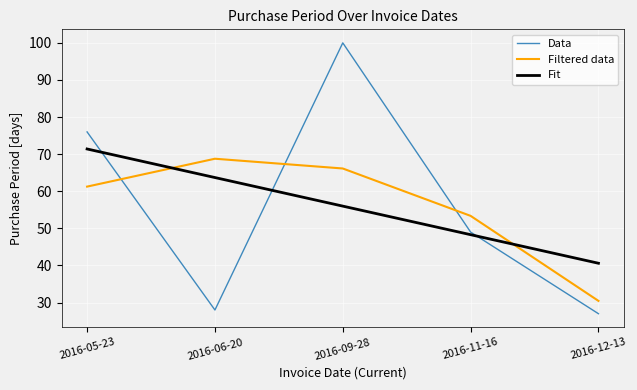

At which category is the sum across all series the highest?

2016-09-28